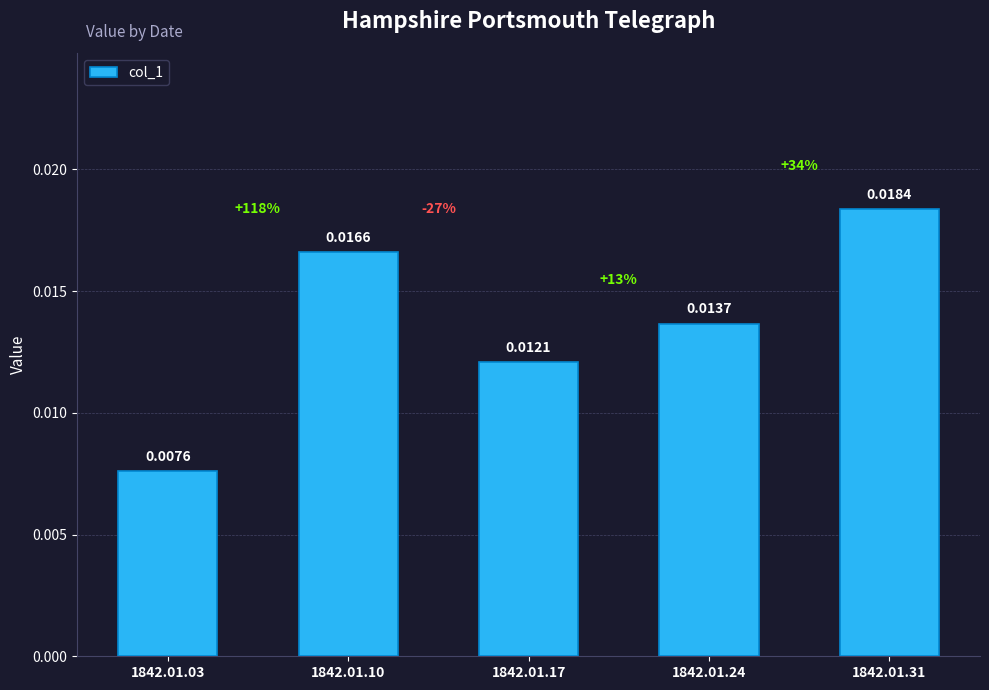

List the labels in order of value, smallest first.

1842.01.03, 1842.01.17, 1842.01.24, 1842.01.10, 1842.01.31